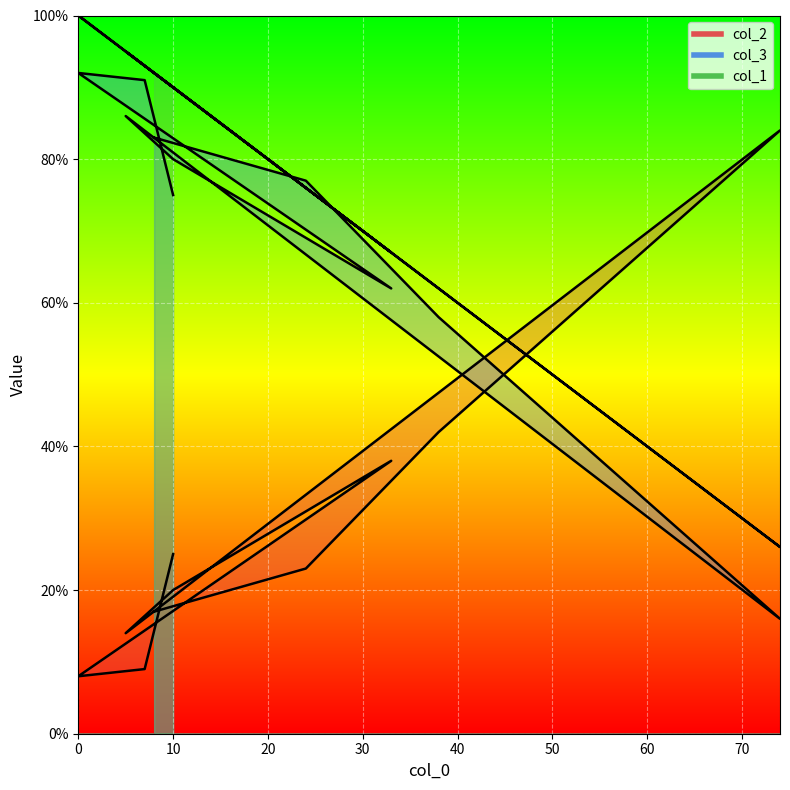

In col_1, how many points are higher than both neighbors (excluding endpoints)?

2